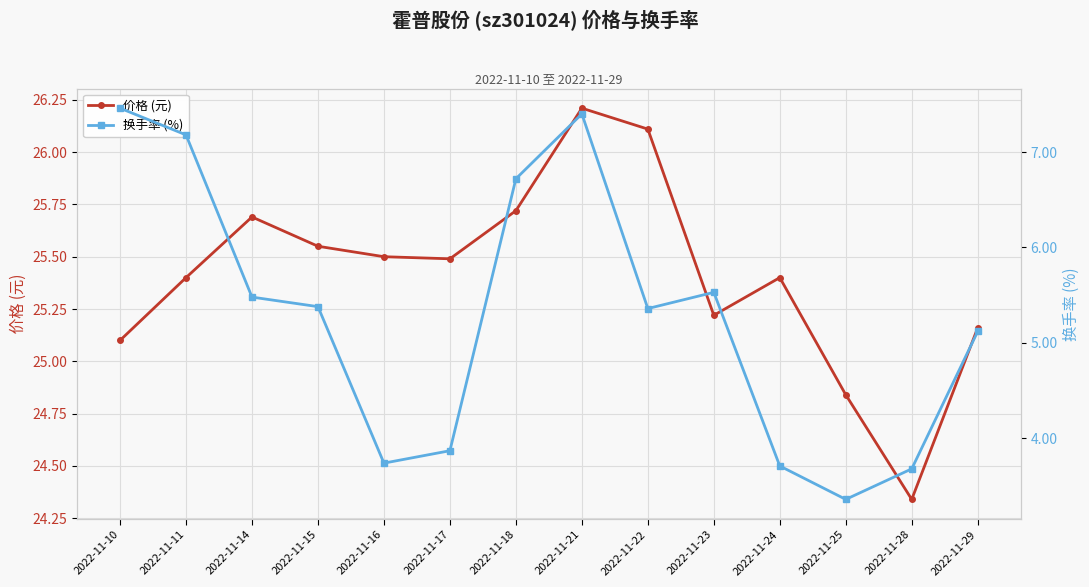

True or false: 价格 (元) has a value of 17.6 at 2022-11-18.

False